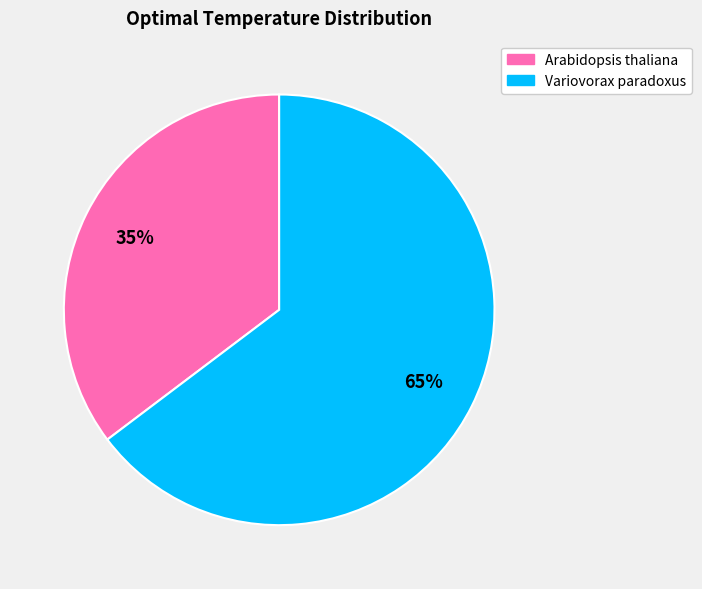

To the nearest percent, what percentage of the pie is Arabidopsis thaliana?

35%